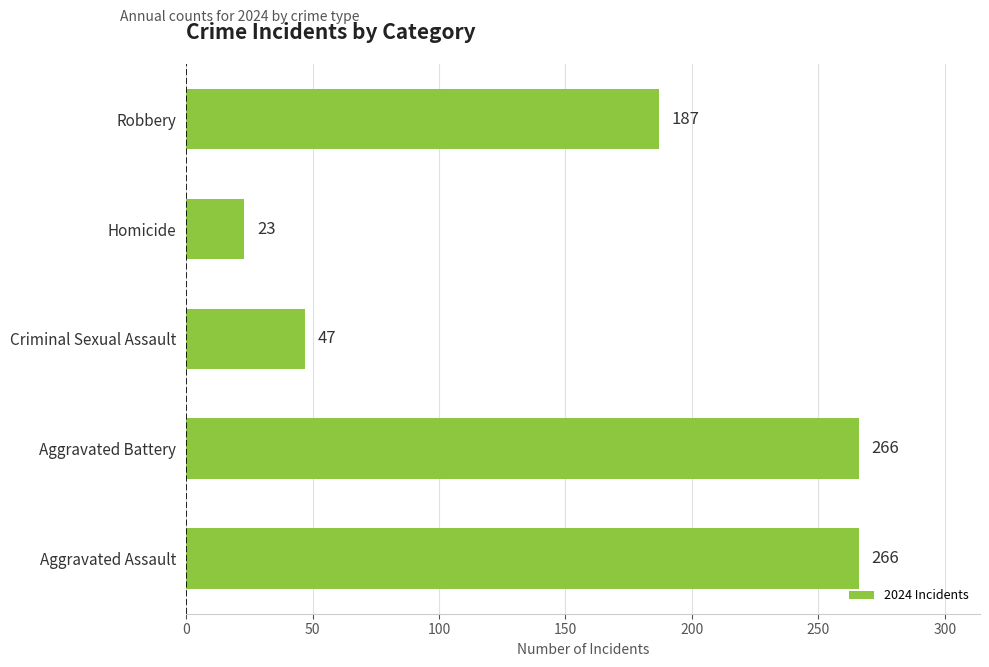

What is the greatest value displayed?

266